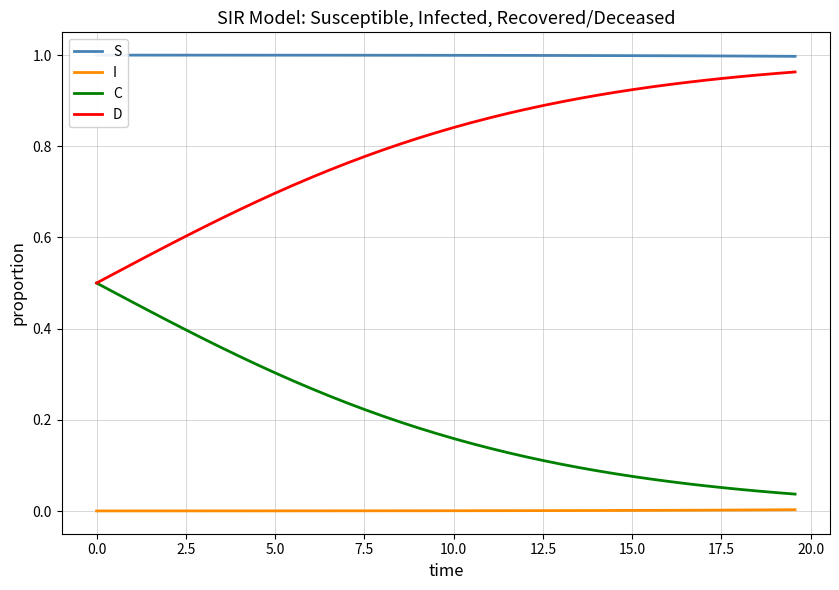

What is the average value of the D series?

0.8